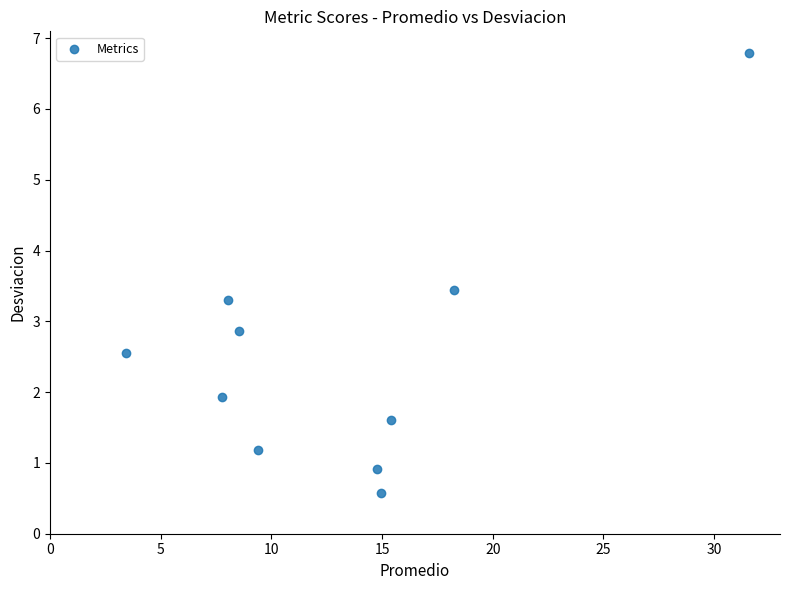

What Y value in the scatter plot is closest to 3?

2.9